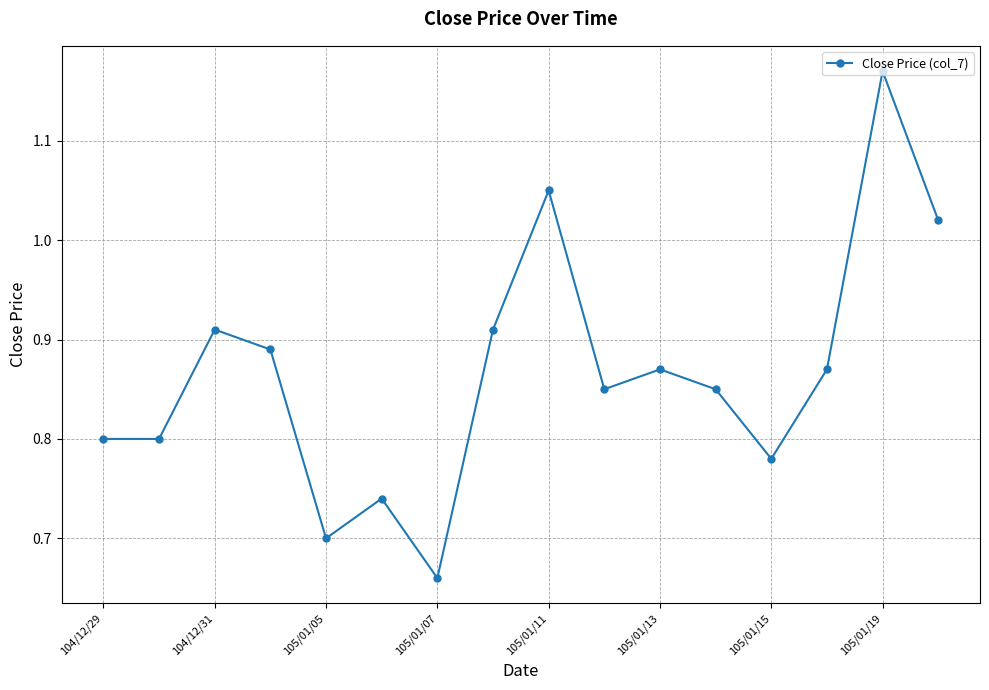

How many interior local peaks (higher than both neighbors) does the data have?

5